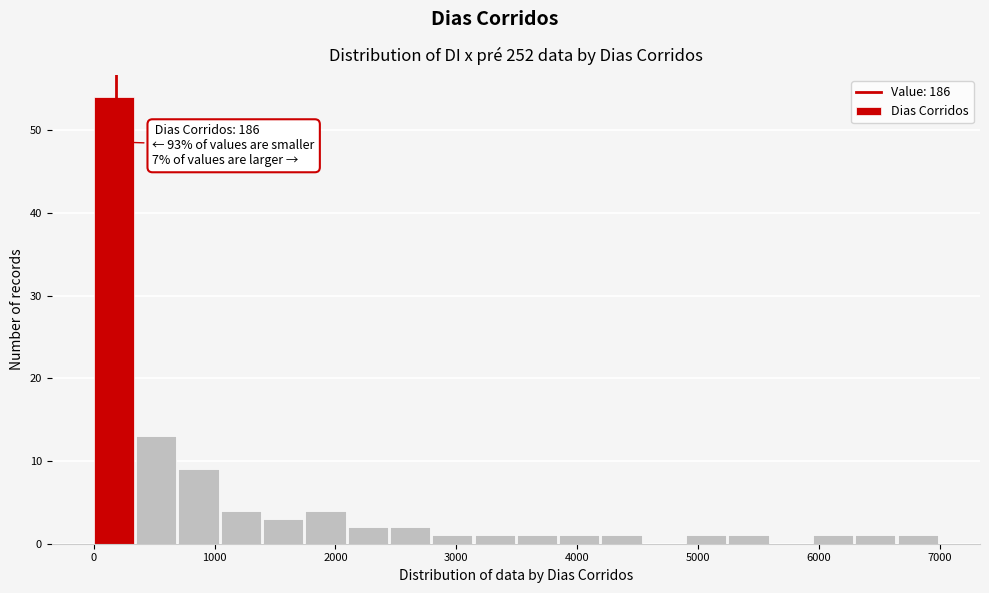

Around what value on the x-axis is the tallest bar? Give the approximate position of its centre, as read against the axis.

200